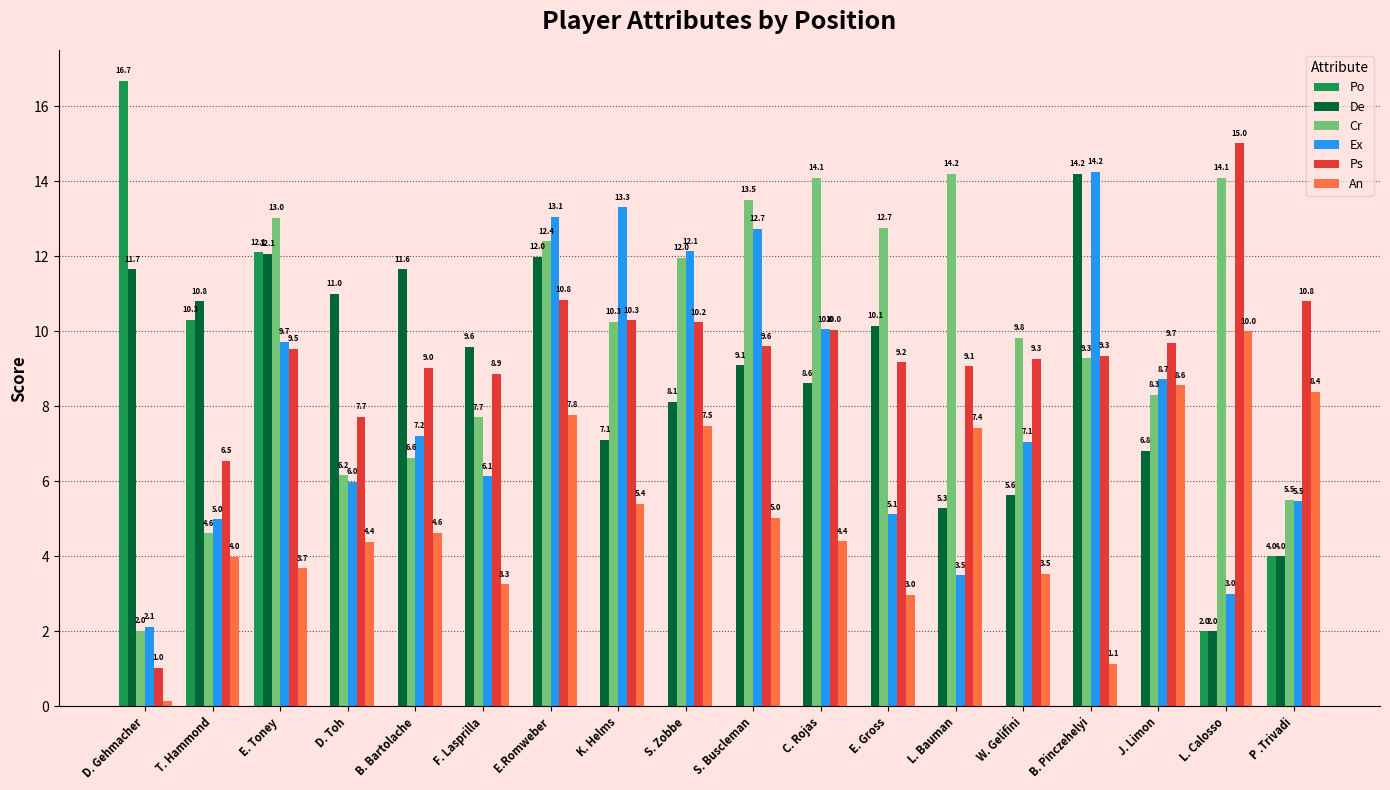

Where does the Ex series first go above 7?

E. Toney